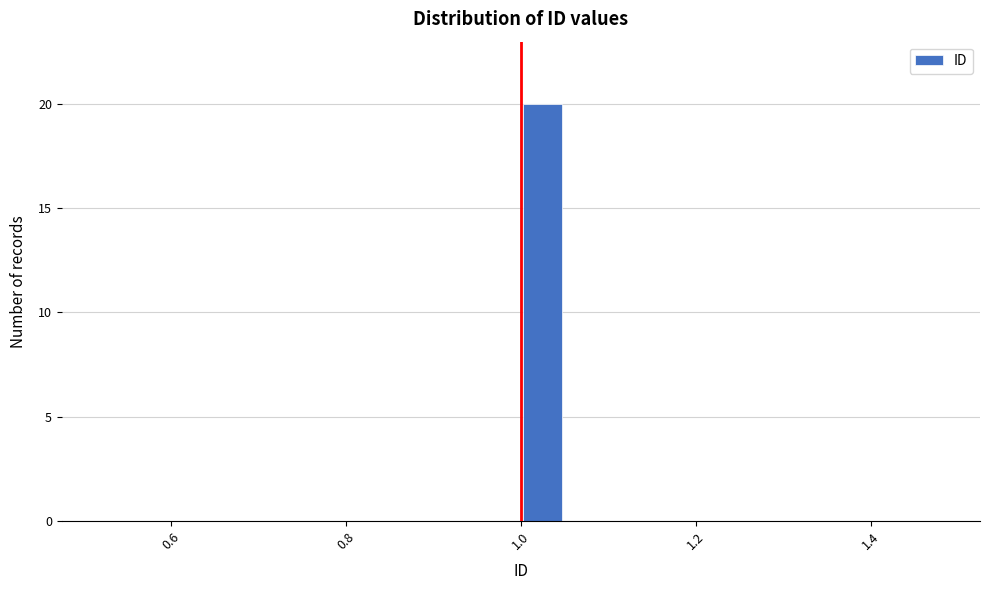

Read against the x-axis, roughly where is the centre of the tallest bar?

1.02